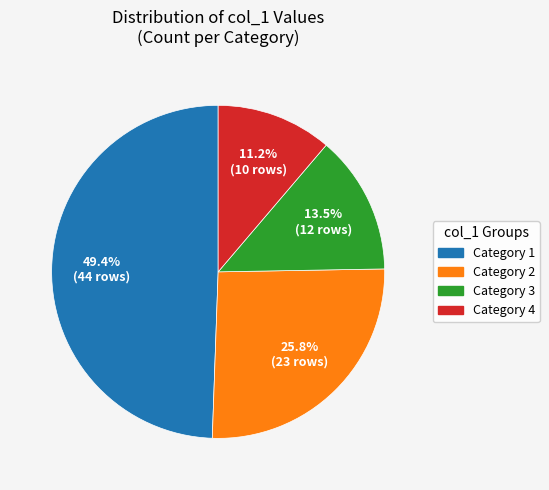

Does any single category account for the majority?

No